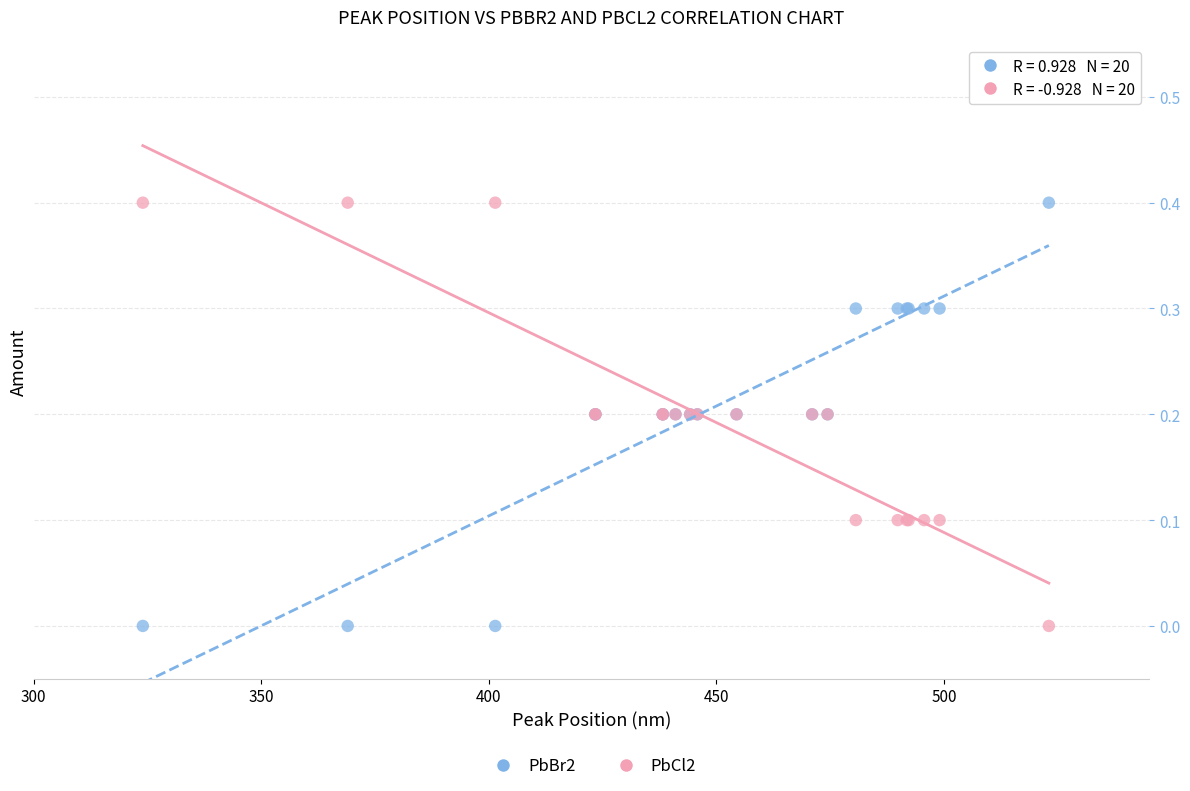

What are all the series names shown in the legend?

PbBr2, PbCl2